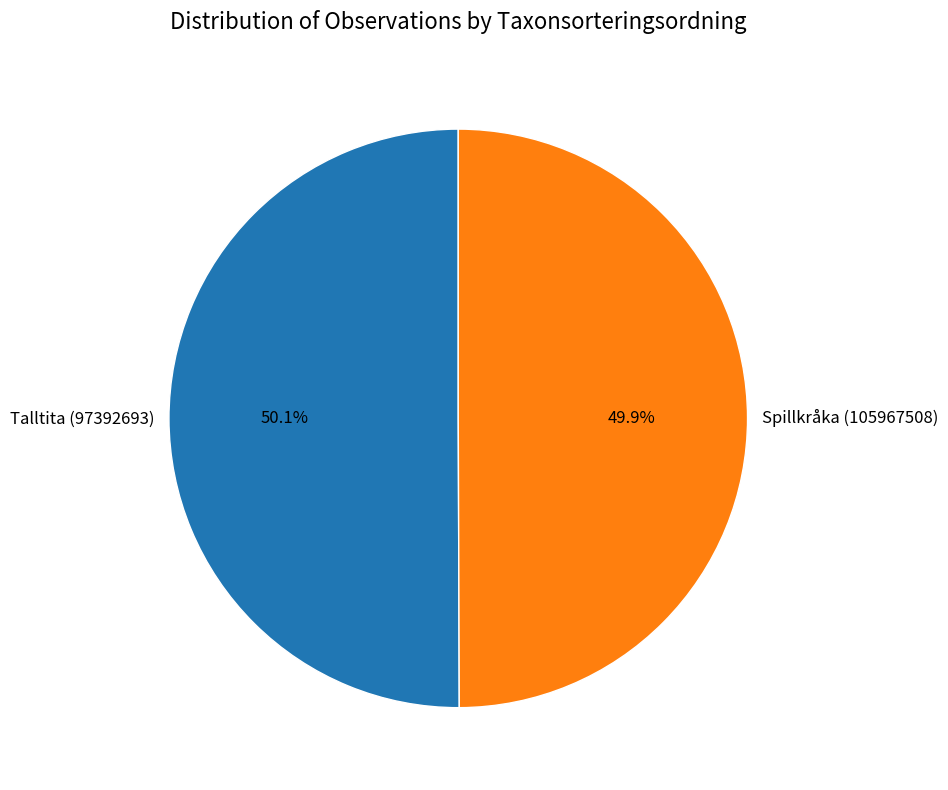

Combined, do Spillkråka (105967508) and Talltita (97392693) account for over 50%?

Yes